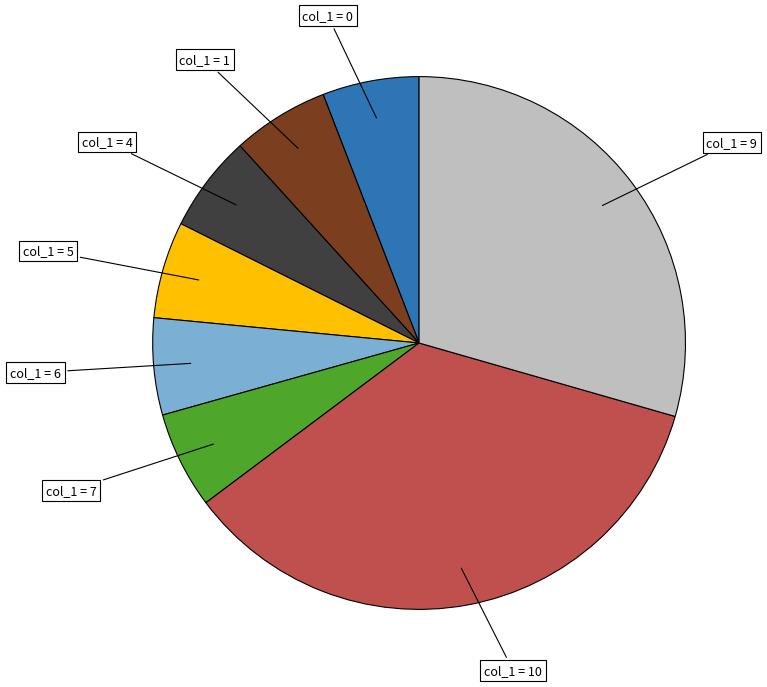

Is there any slice that represents more than half of the pie?

No